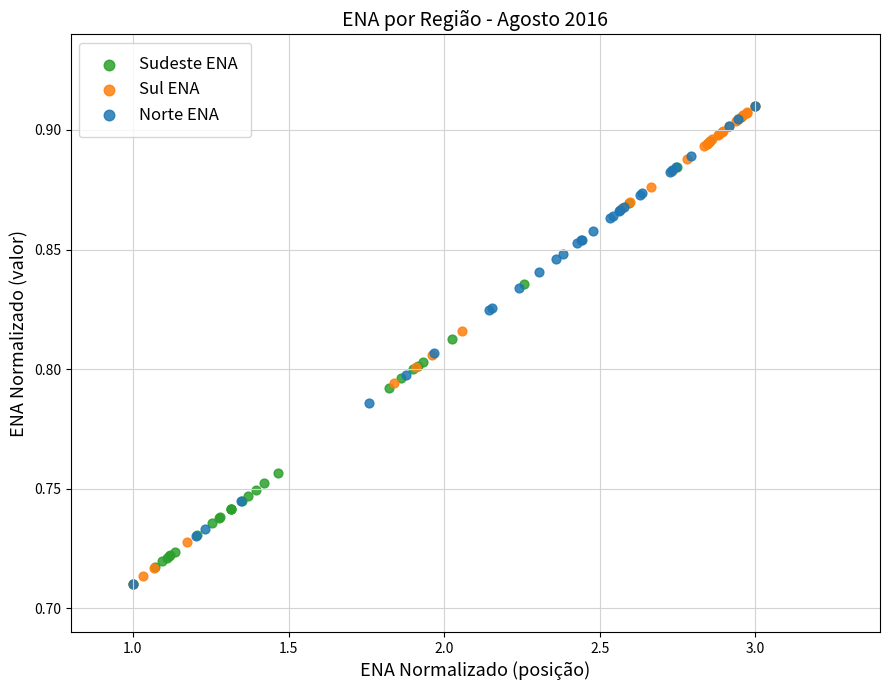

What are all the series names shown in the legend?

Sudeste ENA, Sul ENA, Norte ENA